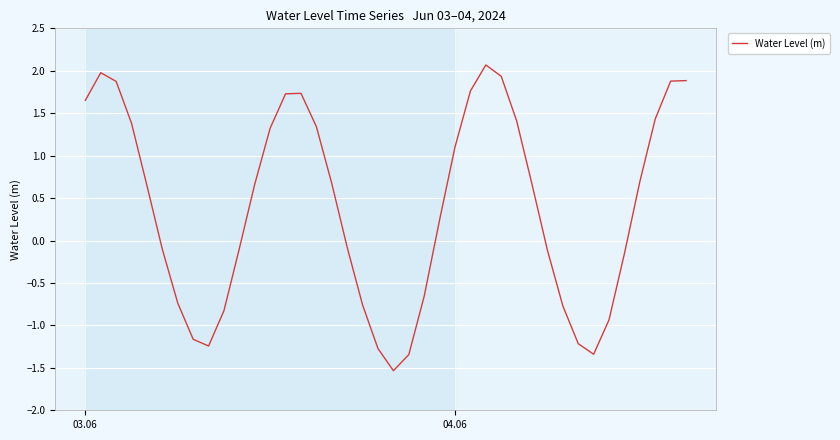

What is the greatest value displayed?

2.1